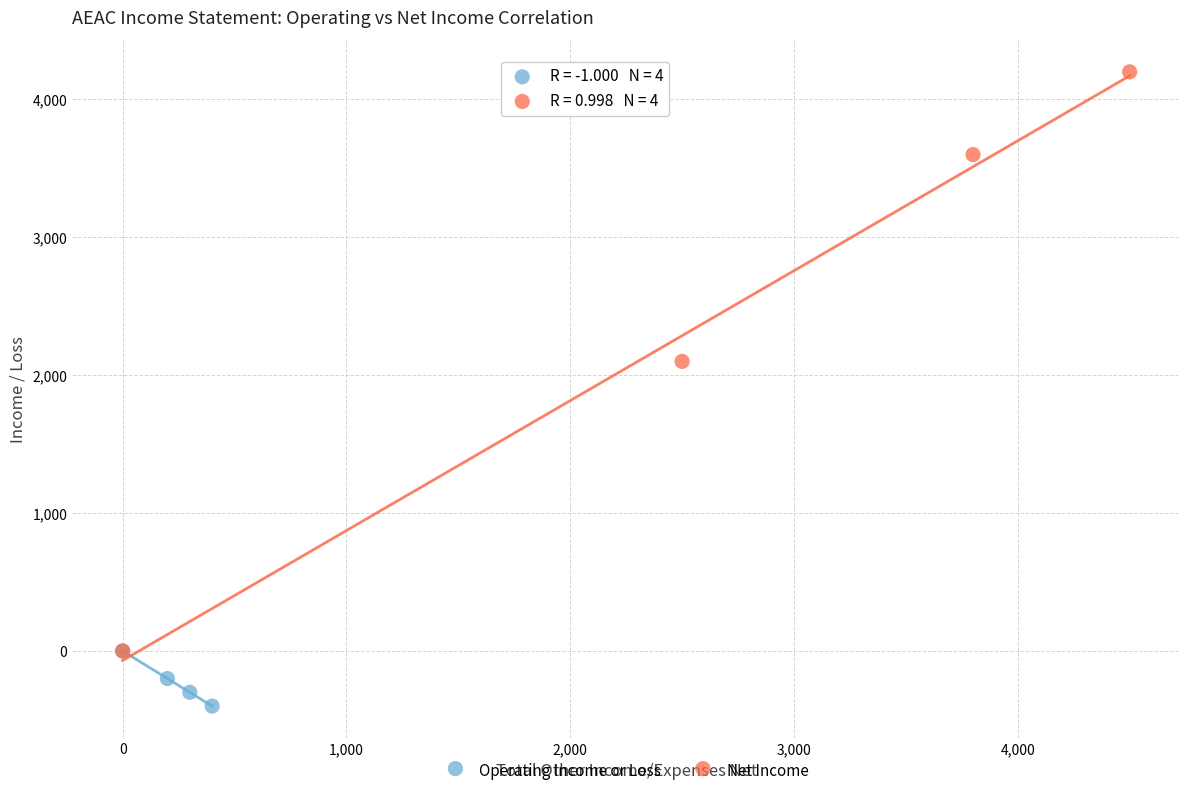

What are all the series names shown in the legend?

Operating Income or Loss, Net Income